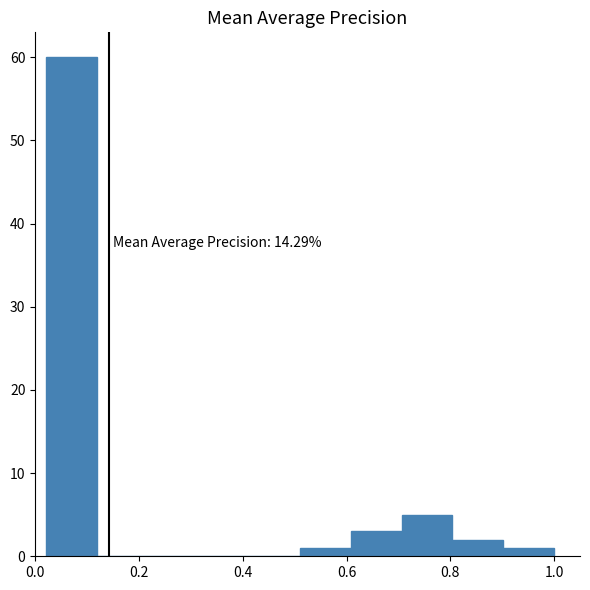

Over which range of the x-axis is the bar tallest?

0.02 to 0.12